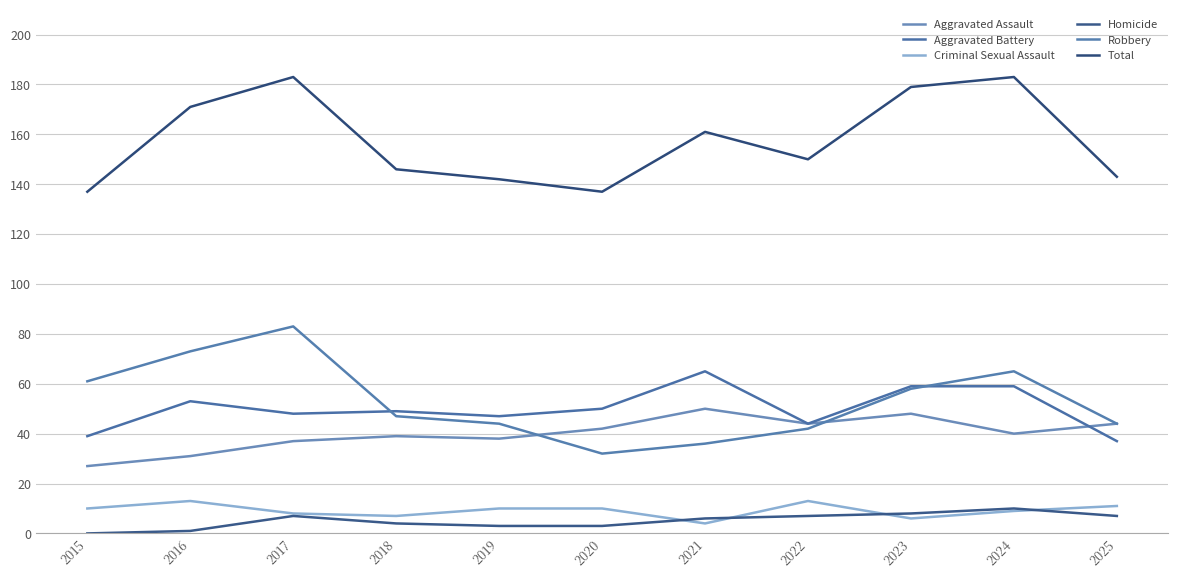

True or false: Criminal Sexual Assault and Aggravated Assault cross at least once.

False